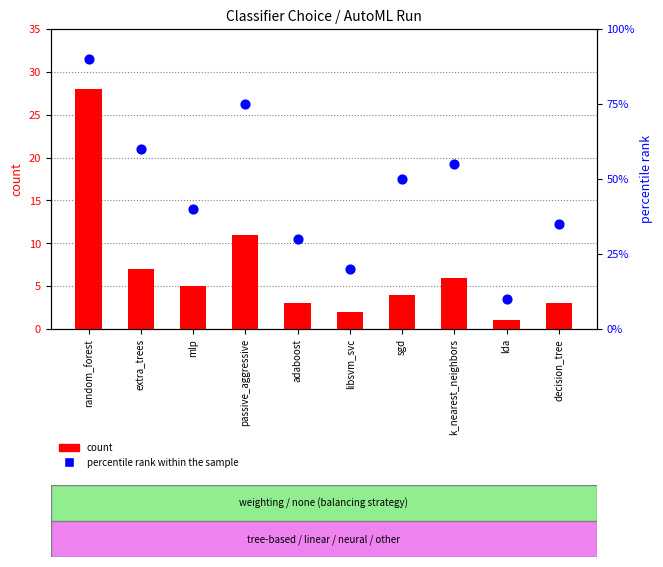

Which series has the largest total across all categories?

percentile rank within the sample